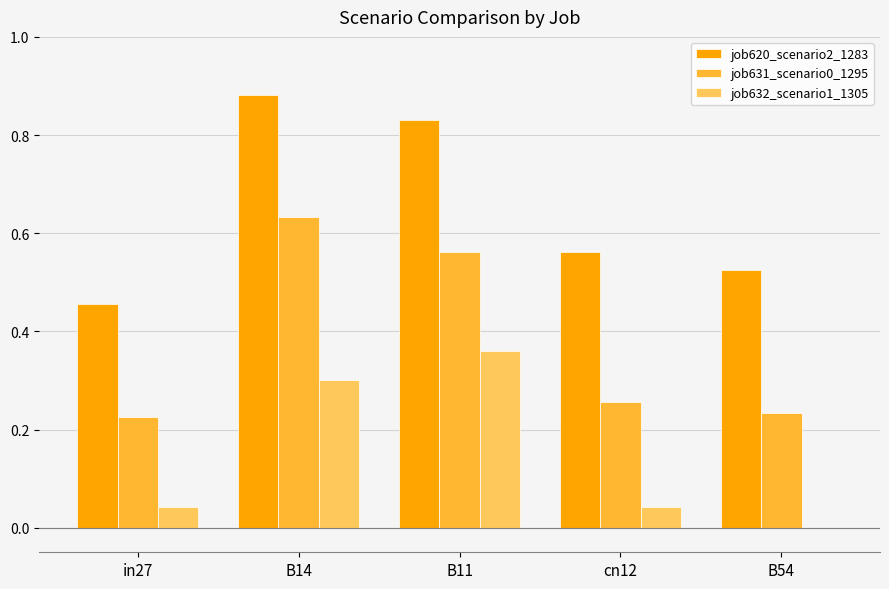

The value of job631_scenario0_1295 at cn12 is 0.5. True or false?

False